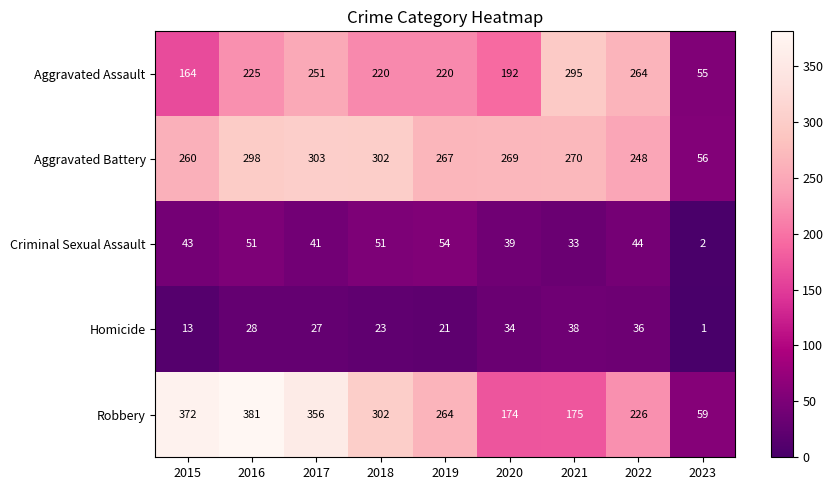

What is the sum of all Aggravated Battery values?

2273